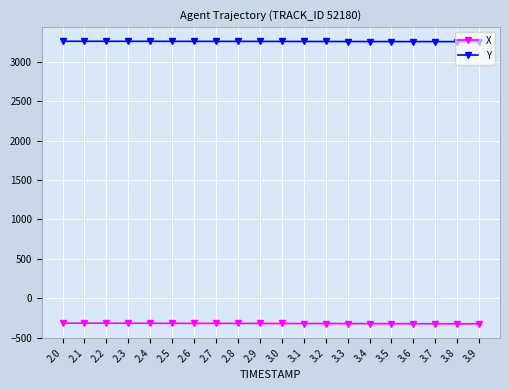

The value of Y at 3.9 is 3254.2. True or false?

True